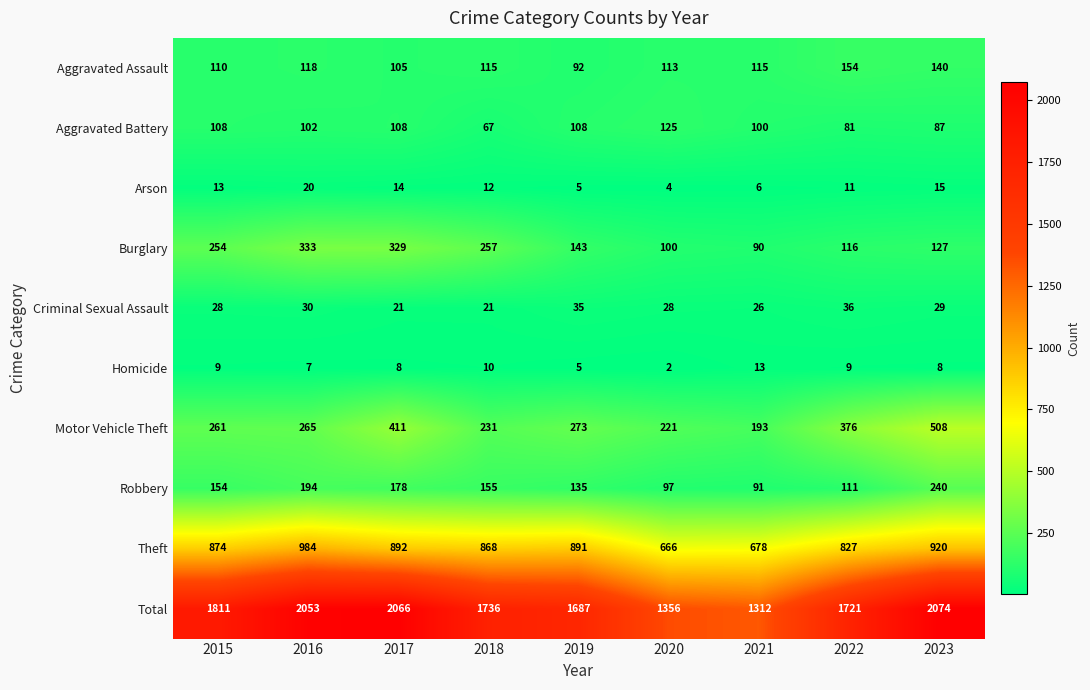

What is the spread (max minus min) of values at 2018?

1726